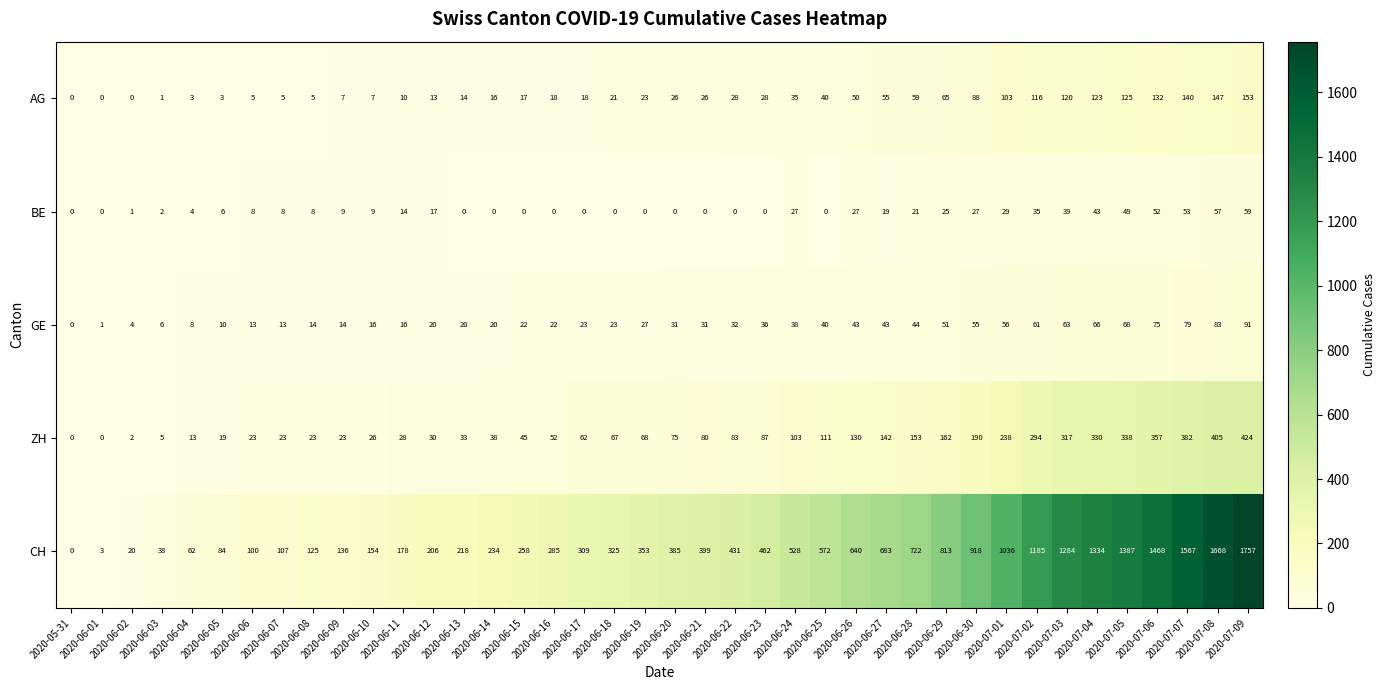

Which series has the largest range (max minus min)?

CH